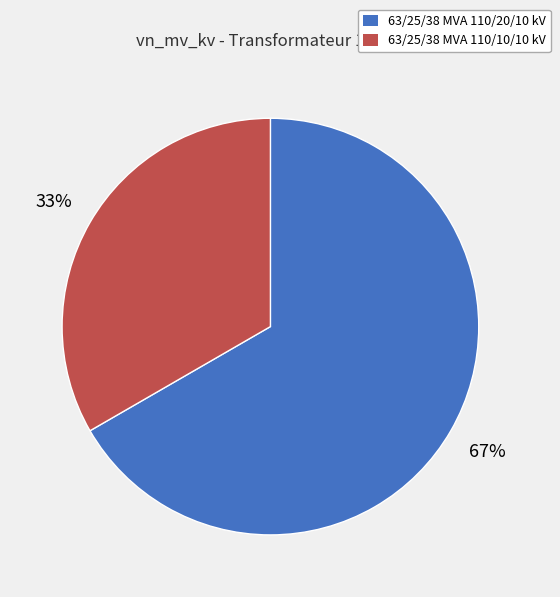

True or false: 63/25/38 MVA 110/20/10 kV accounts for 79% of the total.

False